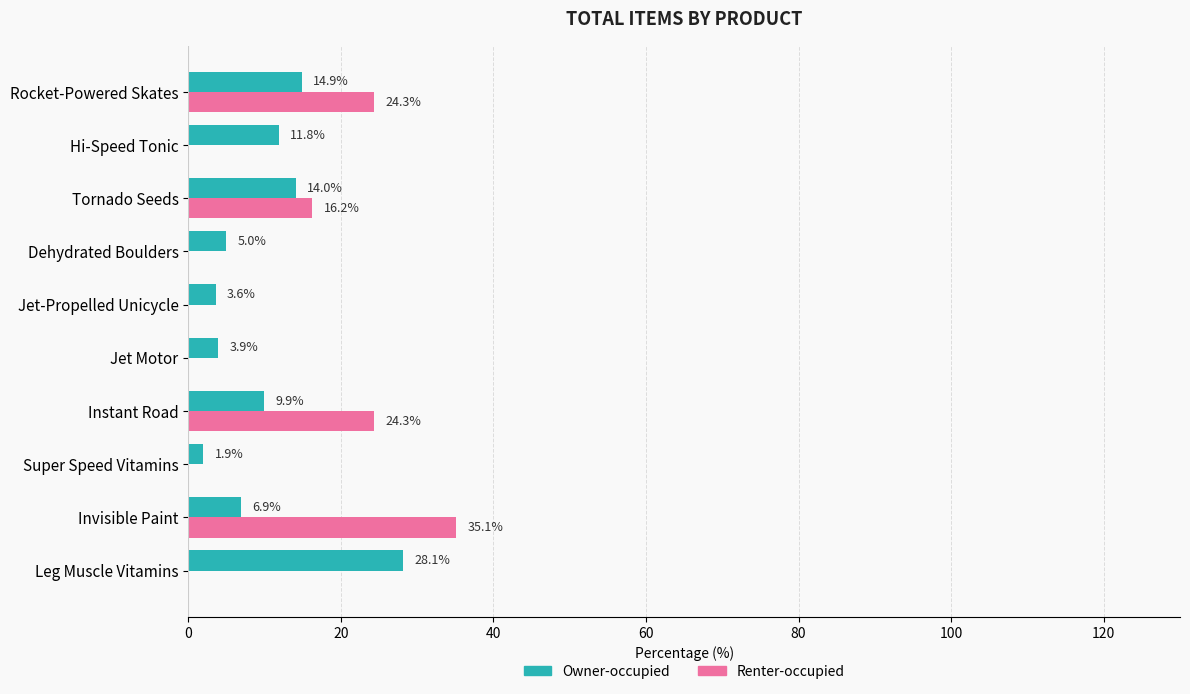

Which series has the widest spread of values?

Renter-occupied